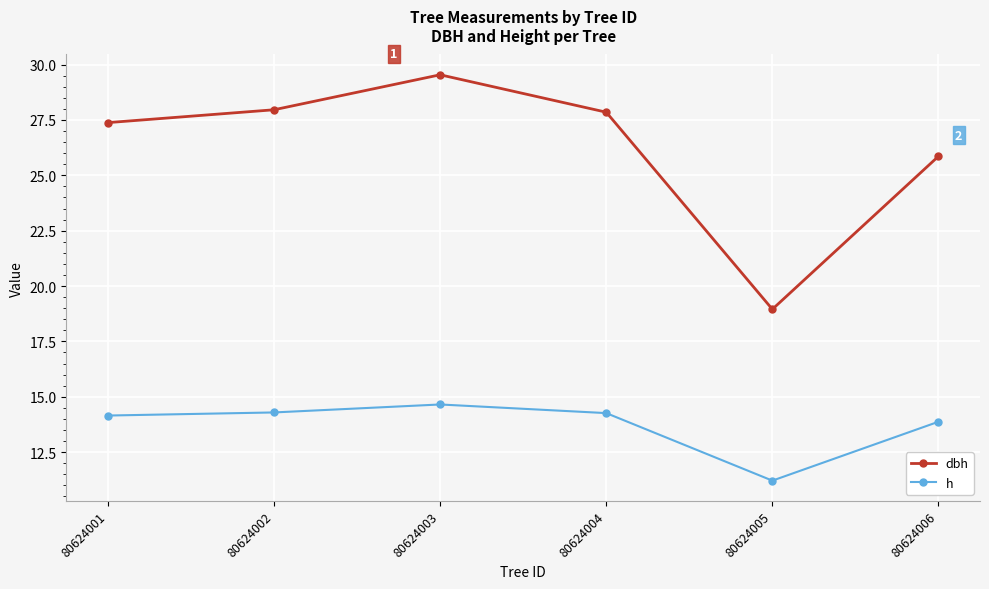

Between 80624001 and 80624005, which series saw the biggest shift?

dbh